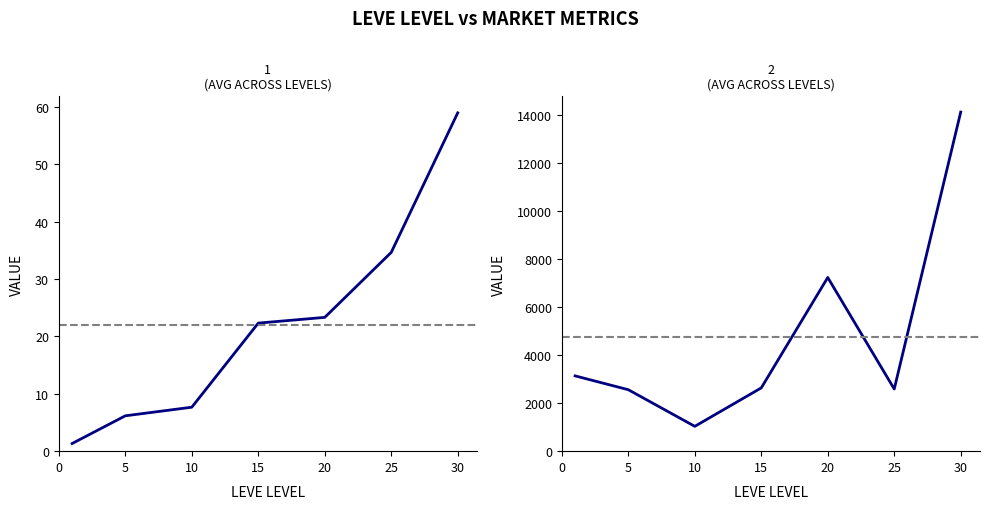

Which category has the lowest value in the Avg Market Price series?

10